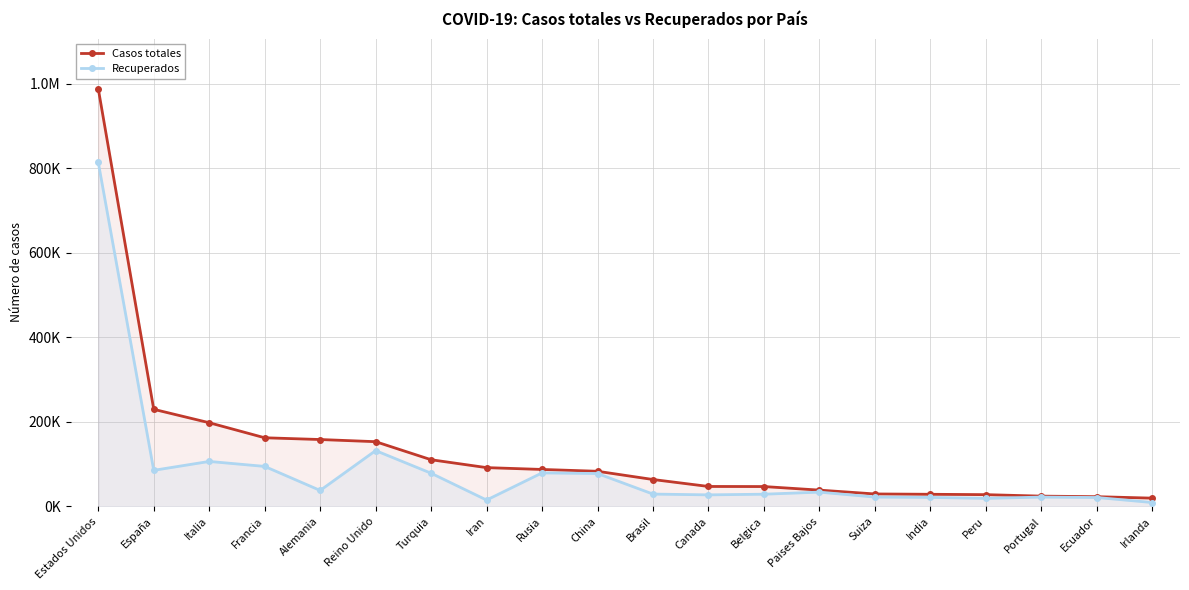

What is the maximum value shown in the chart?

987916